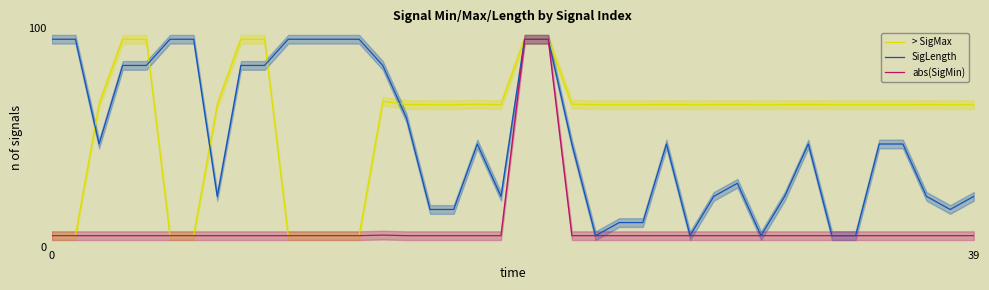

How many series are shown in this chart?

3